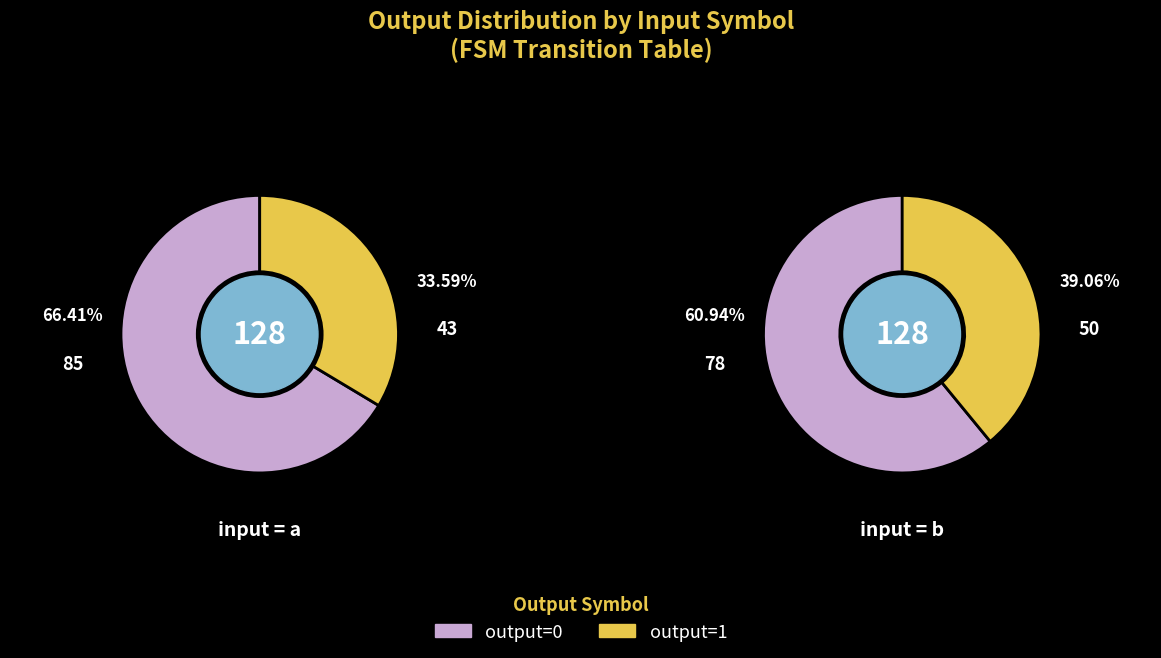

Rank the series at 1 from lowest to highest value.

output=1, output=0